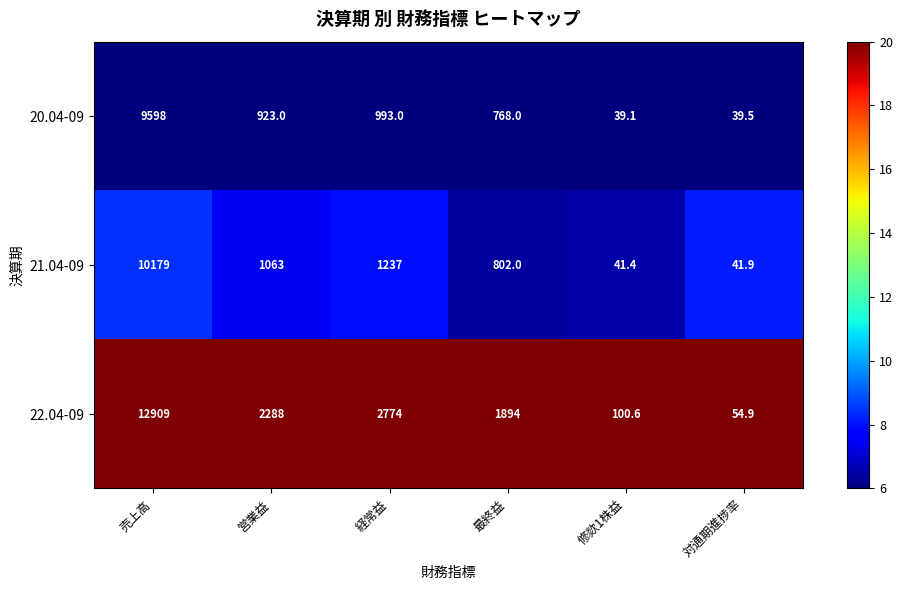

Count the number of data series in this chart.

3